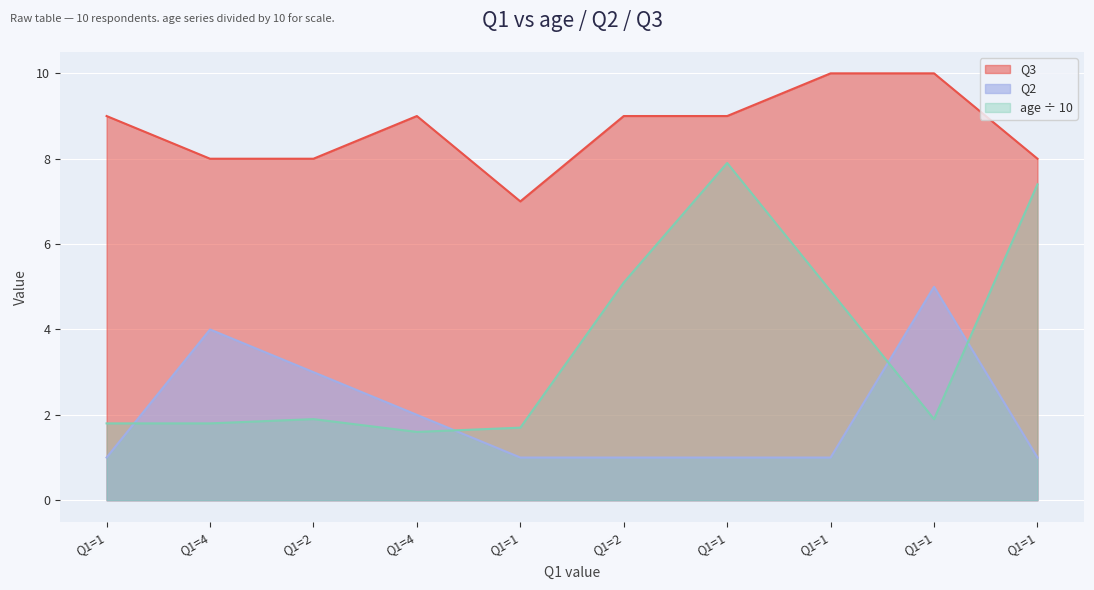

Which series ends up on top after the final intersection of Q2 and age?

age